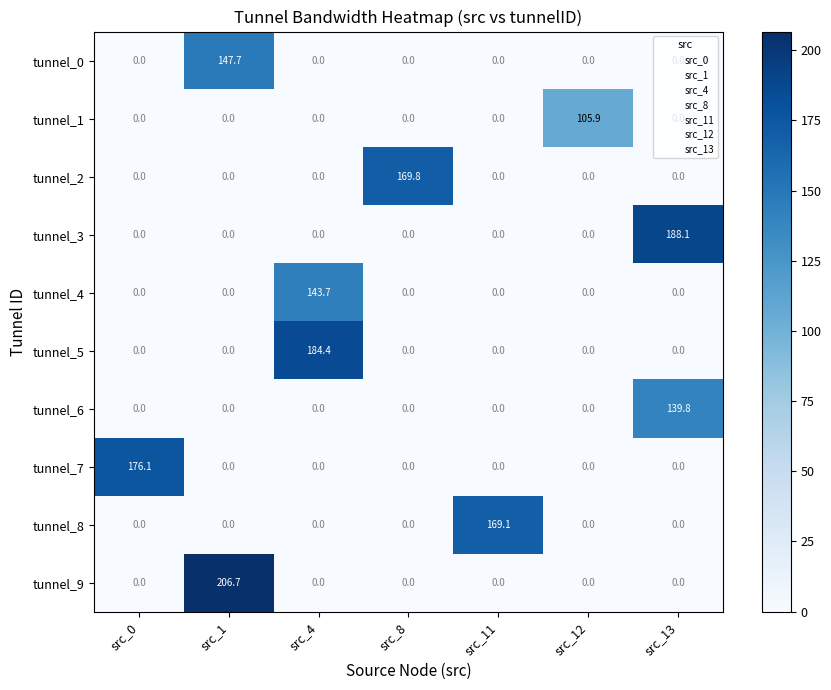

The tunnel_6 series shows -67.2 at src_1. True or false?

False